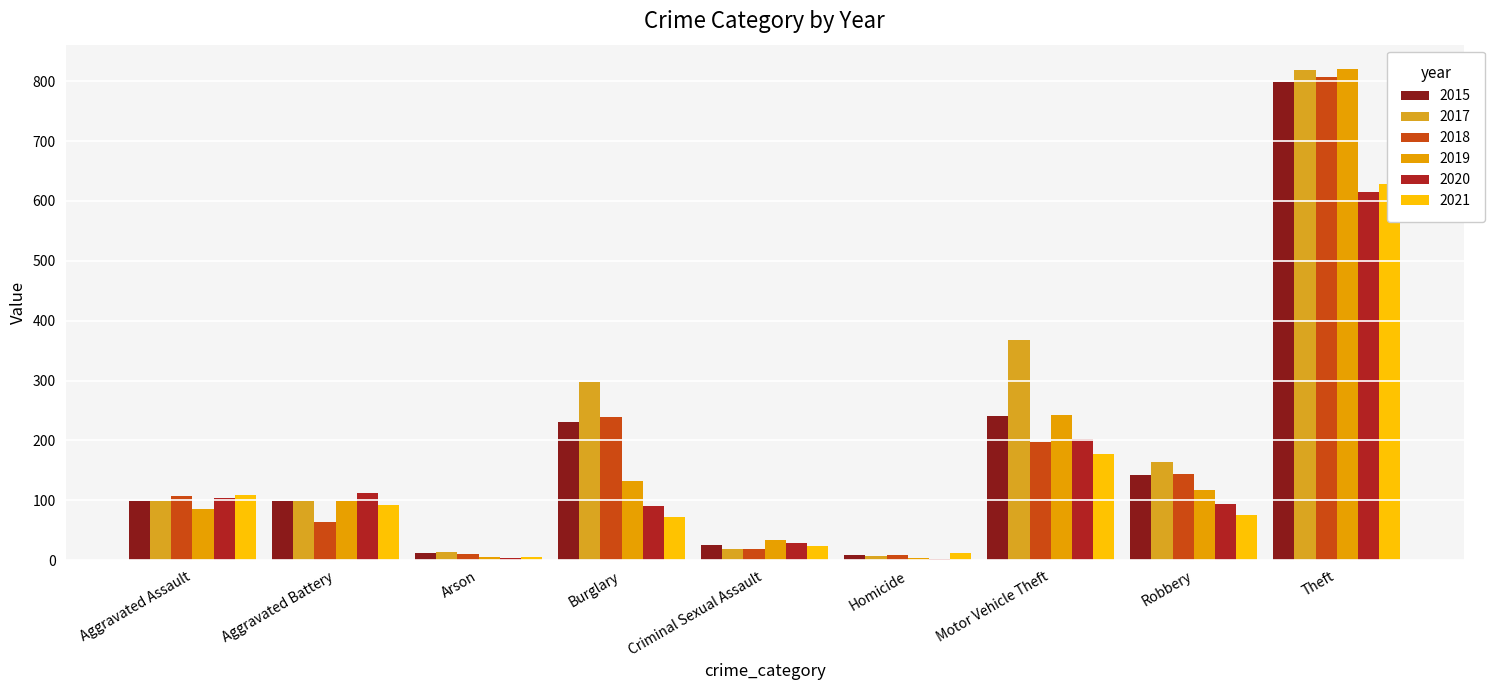

Which series has the largest range (max minus min)?

2019